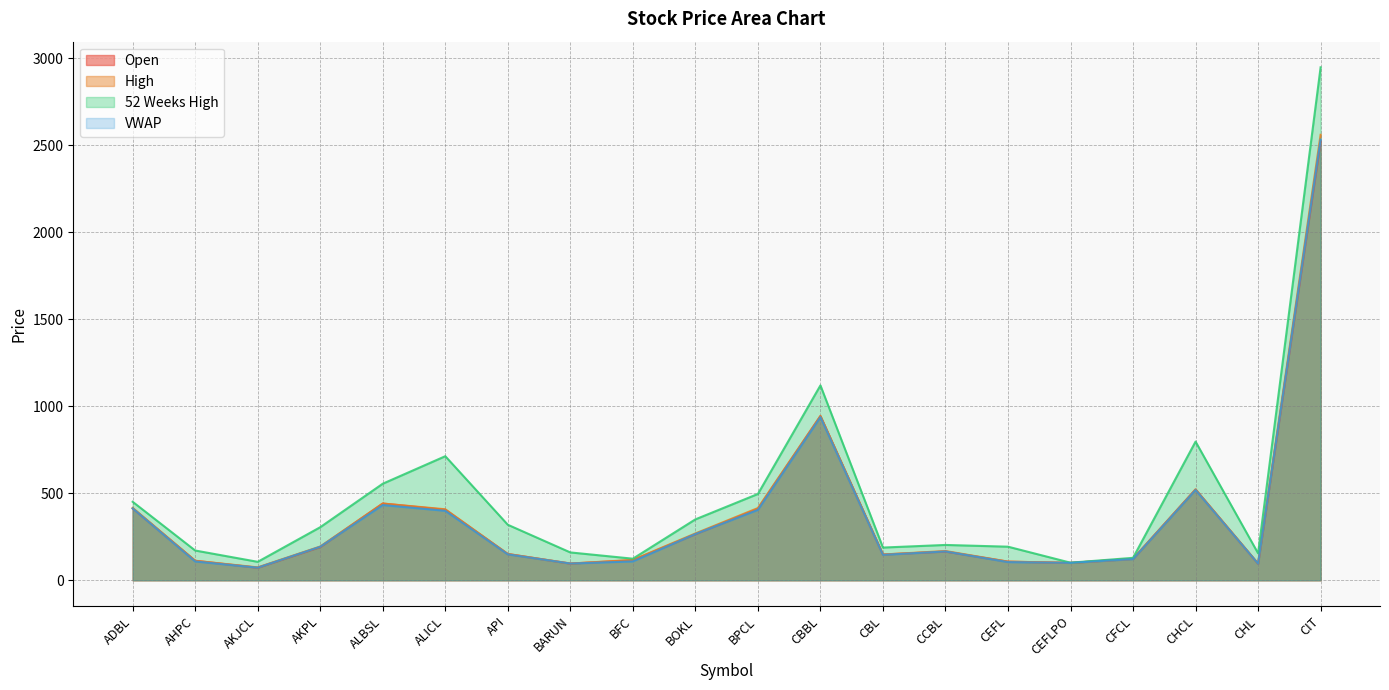

What is the spread (max minus min) of values at API?

170.2